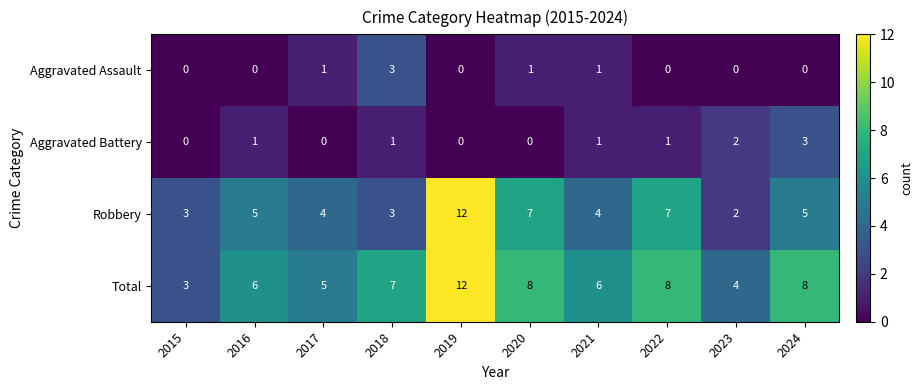

How many Aggravated Battery values are between 0 and 1?

8